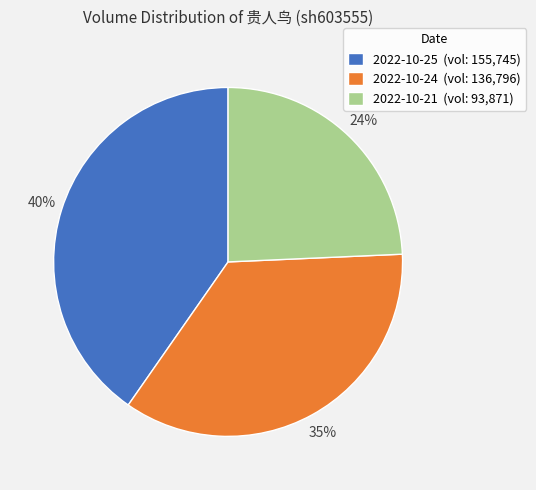

What percentage is the 2022-10-24 slice, to the nearest percent?

35%